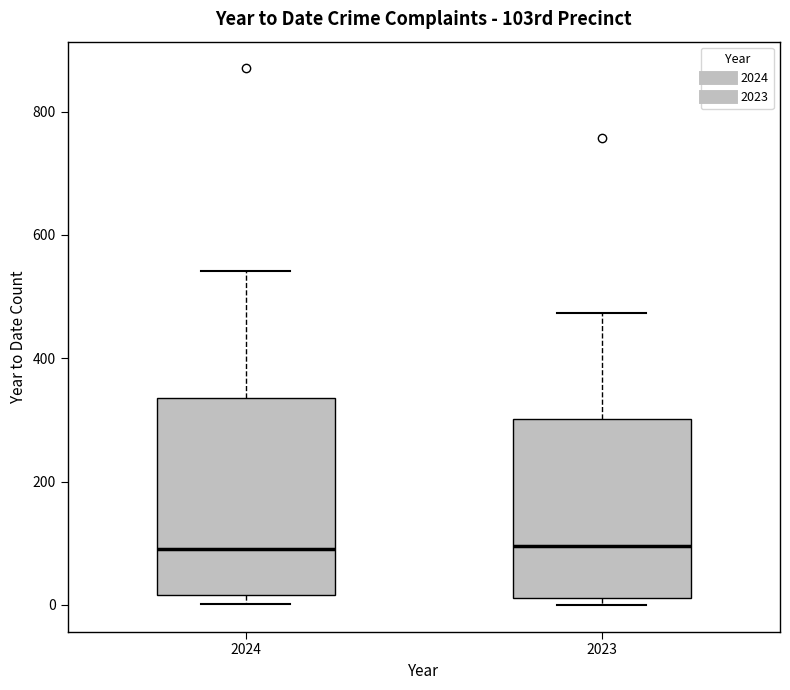

Where is the upper edge of the box at x = 2023 on the y-axis? The values are not printed on the chart, so give them approximately, as read against the axis.

300